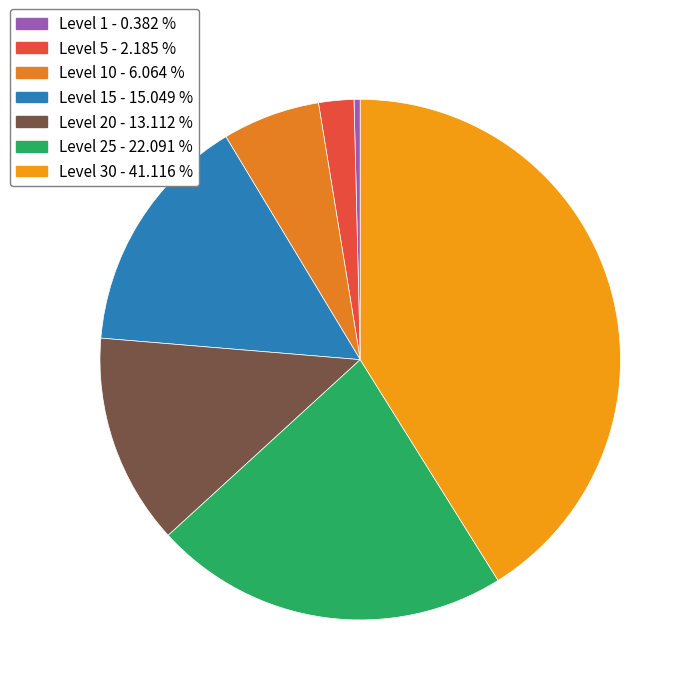

Which slice is the largest?

Level 30